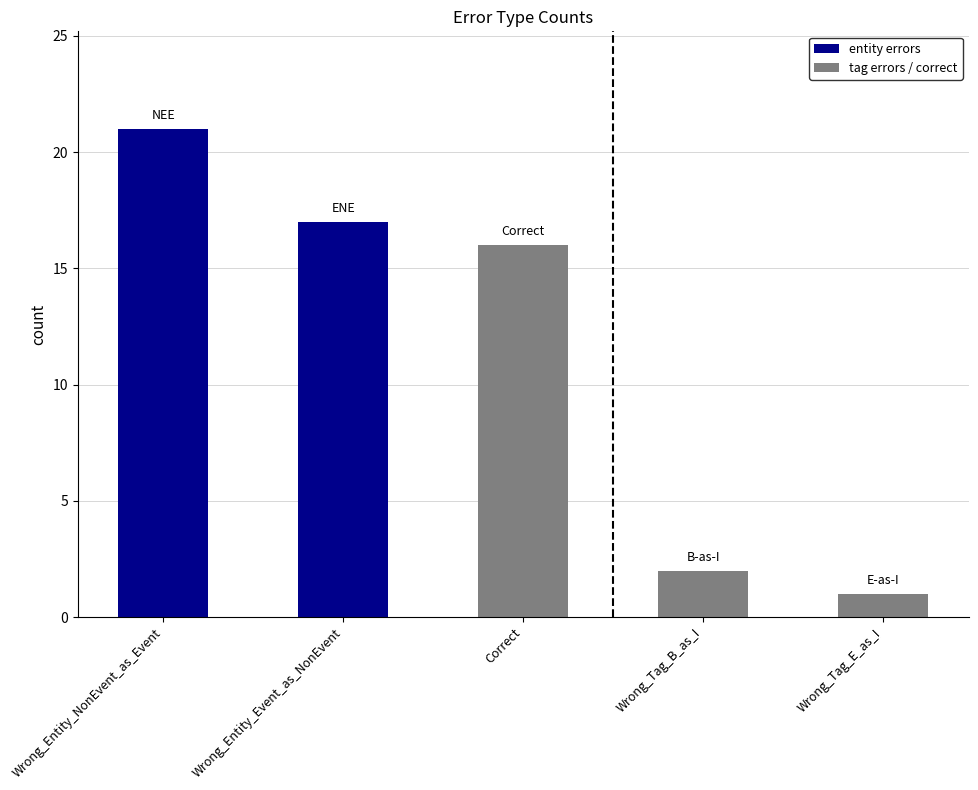

Reading left to right, transcribe all the data shown in this chart.

Wrong_Entity_NonEvent_as_Event=21	Wrong_Entity_Event_as_NonEvent=17	Correct=16	Wrong_Tag_B_as_I=2	Wrong_Tag_E_as_I=1